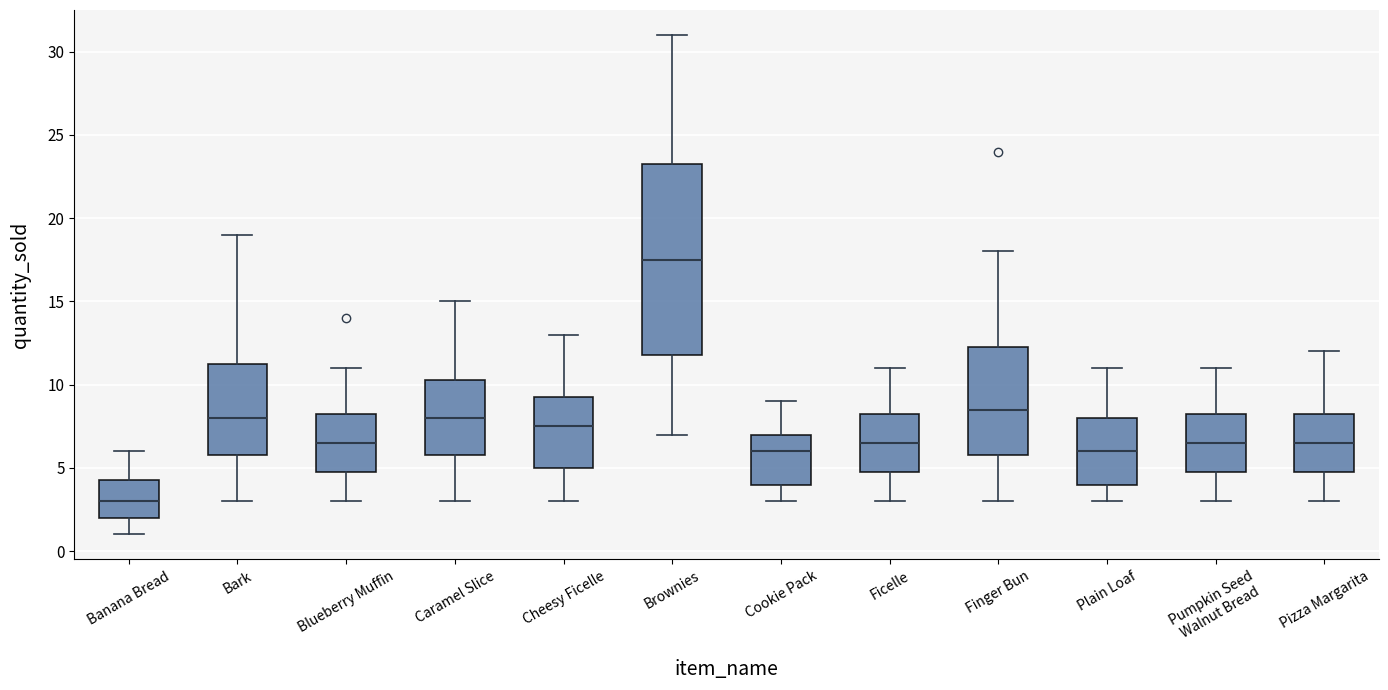

Where is the upper edge of the box for Cookie Pack on the y-axis? The values are not printed on the chart, so give them approximately, as read against the axis.

7.0